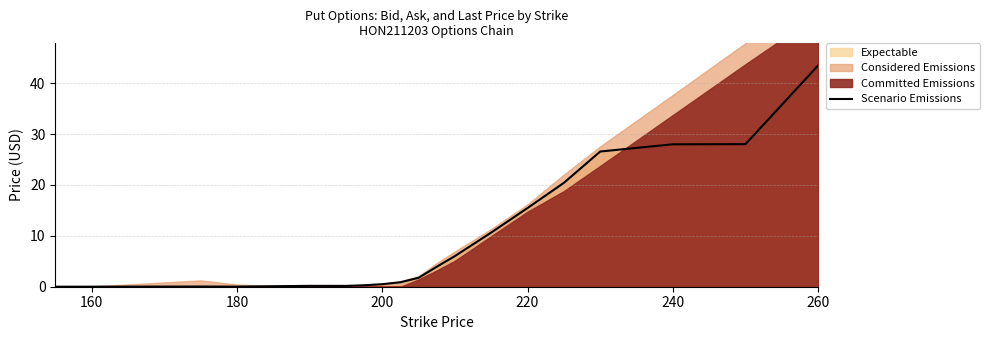

Which category has the highest value in the Scenario Emissions series?

260